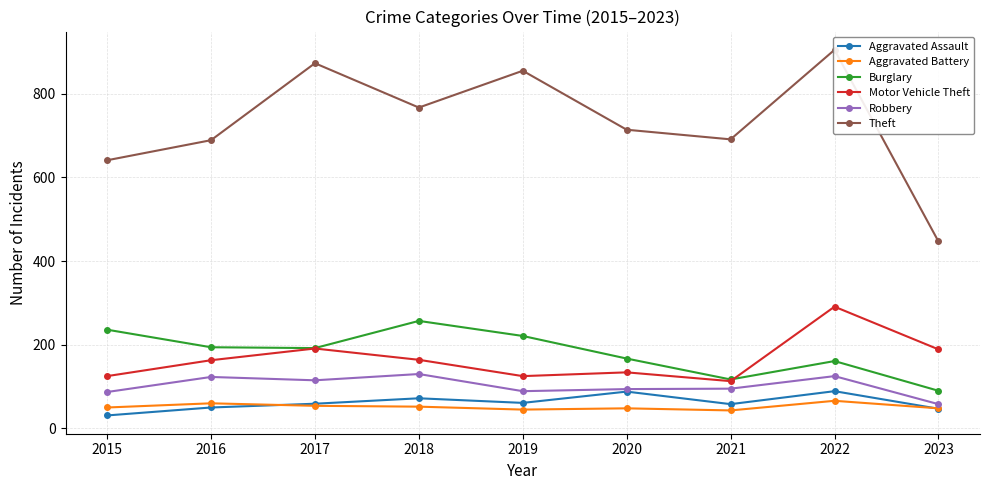

Which category has the highest value in the Motor Vehicle Theft series?

2022